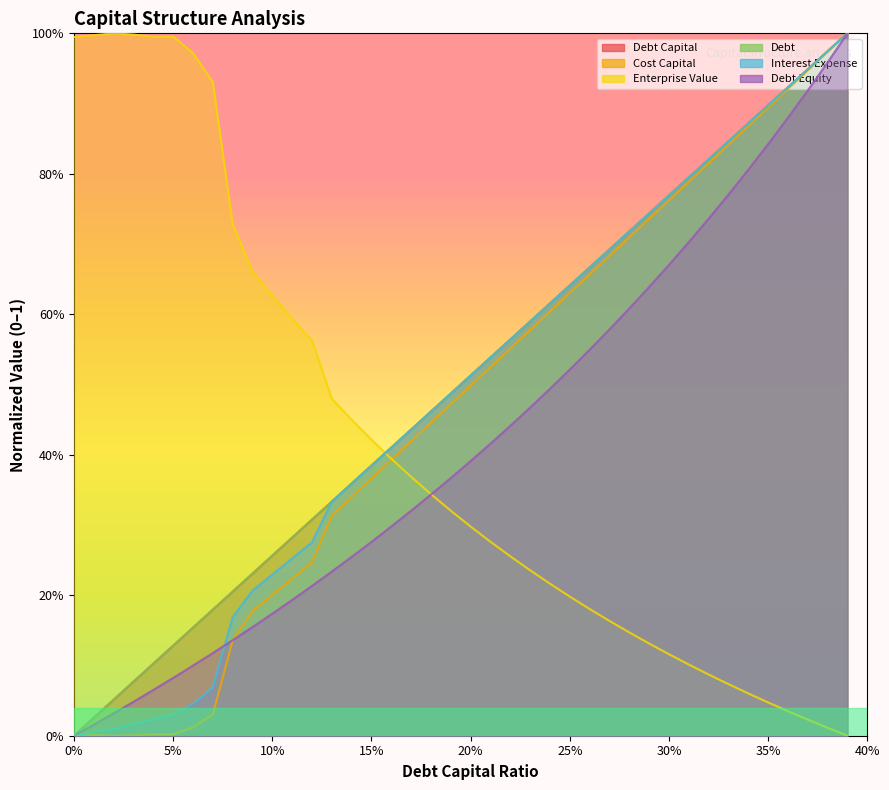

At which category is the sum across all series the highest?

0.39